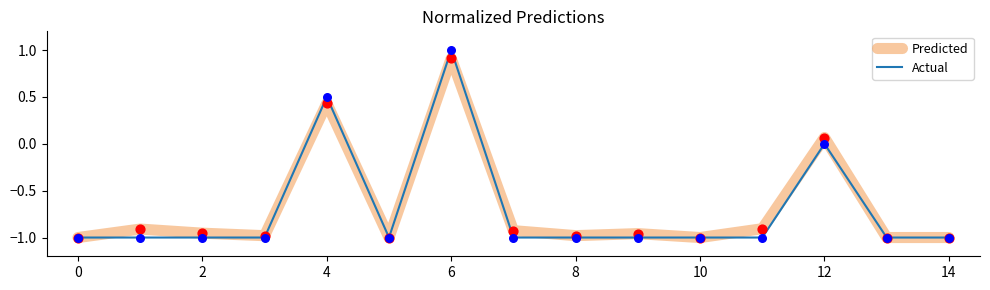

Which series has the widest spread of values?

Actual